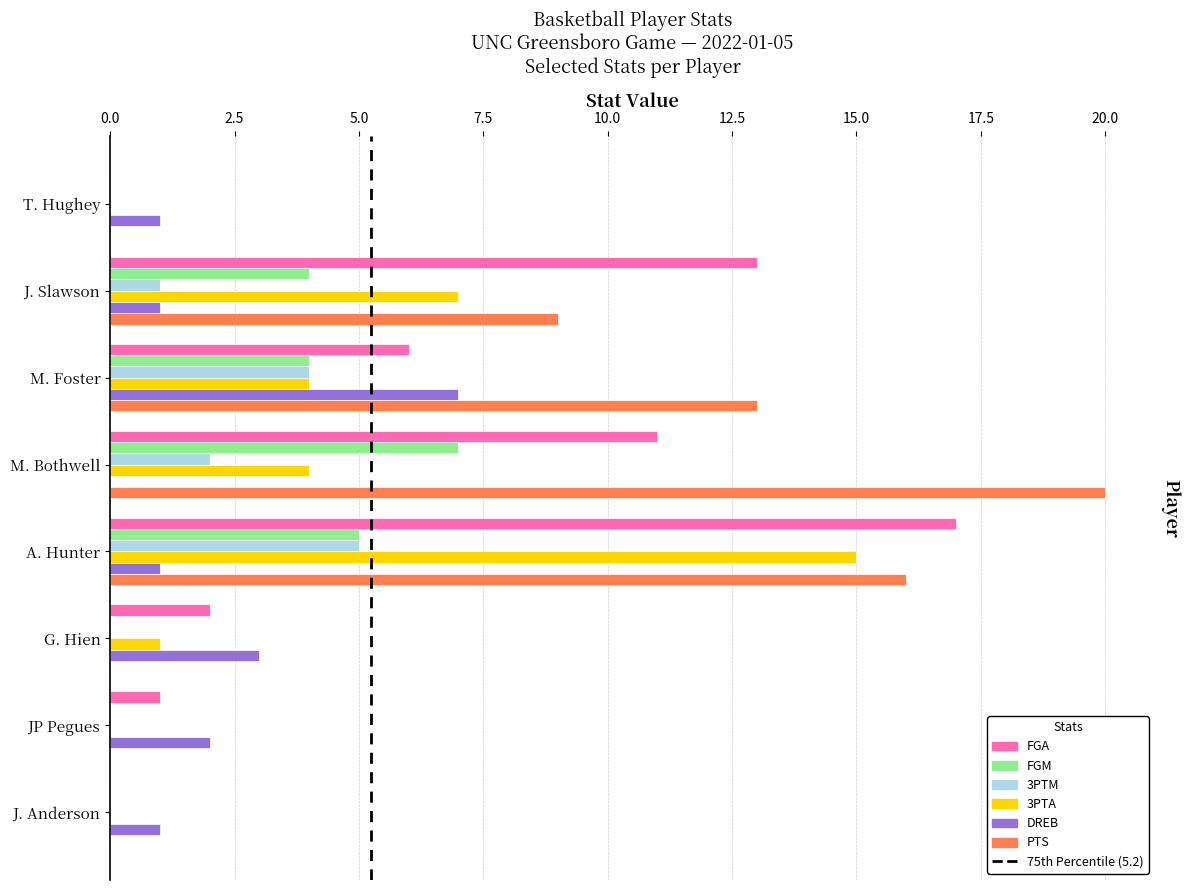

Which series has the largest total across all categories?

PTS